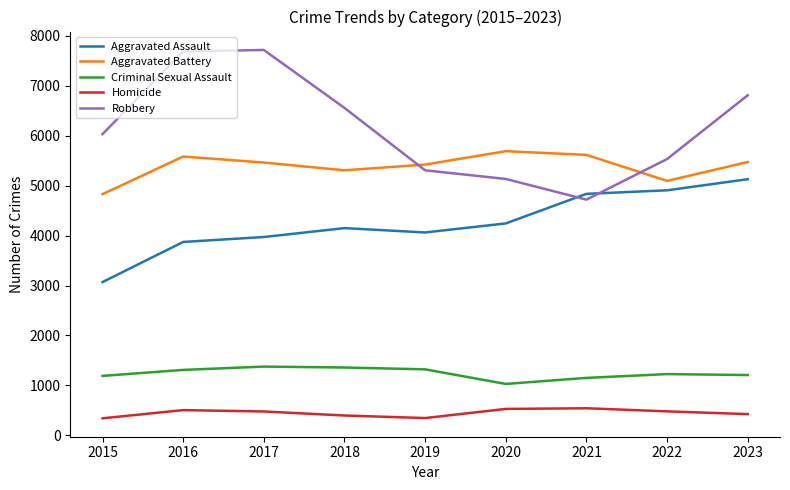

Rank the series by their maximum value, from lowest to highest.

Homicide, Criminal Sexual Assault, Aggravated Assault, Aggravated Battery, Robbery